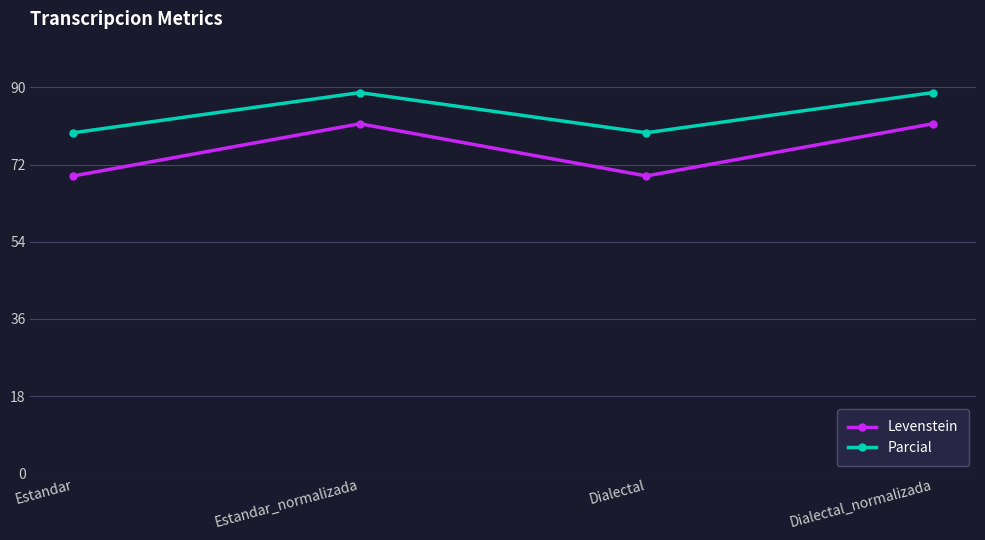

Read the Parcial value at Dialectal_normalizada.

88.8